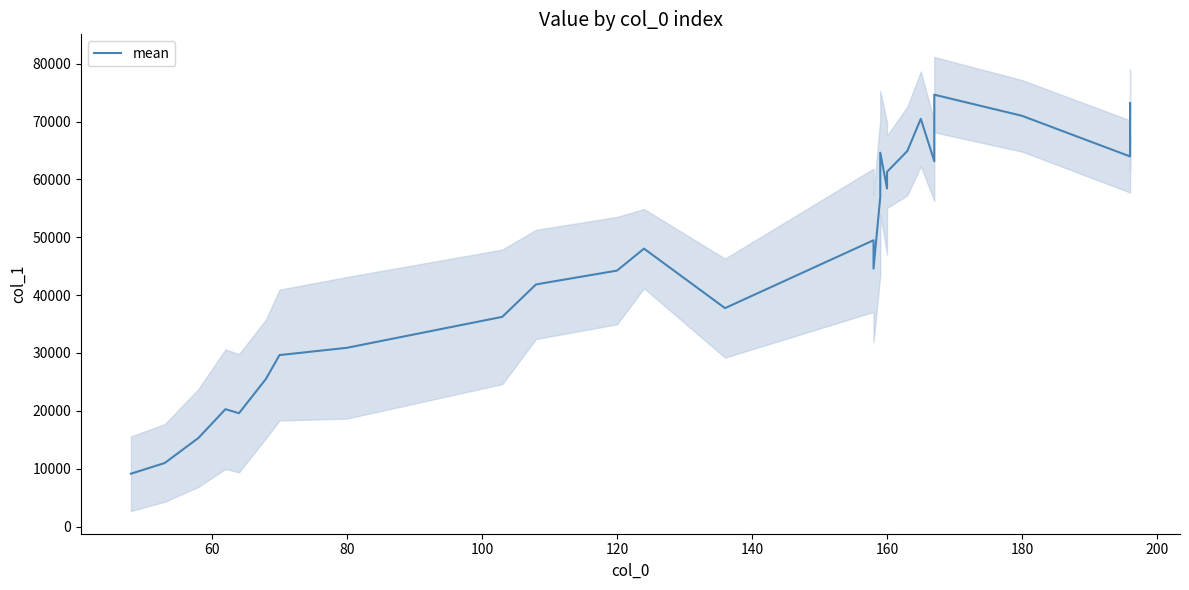

What is the minimum value shown in the chart?

9130.8